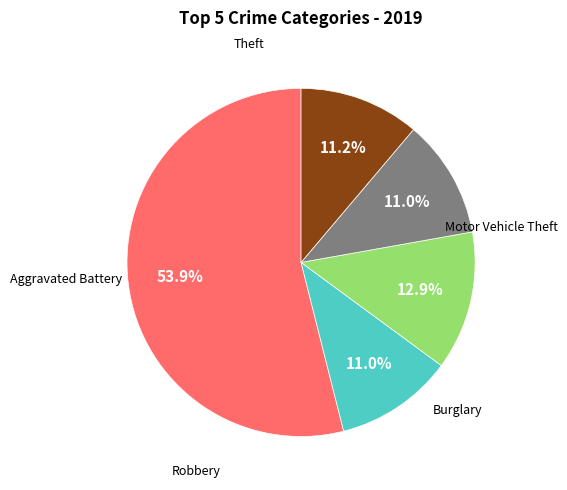

Does any single category account for the majority?

Yes